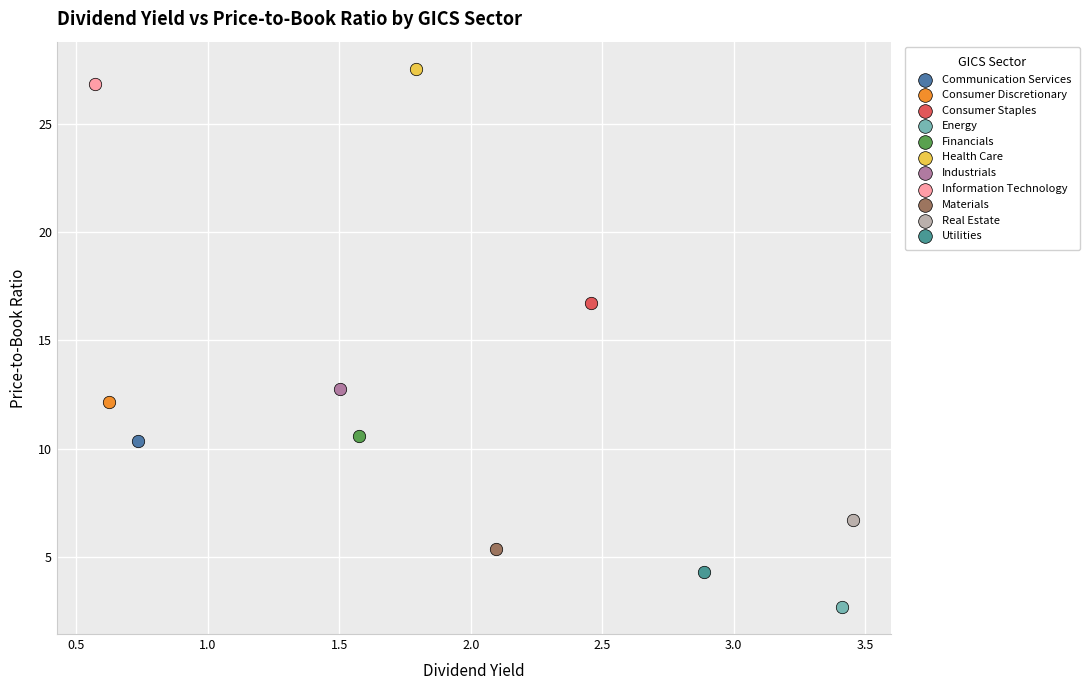

Which series contains the lowest Y value?

Energy